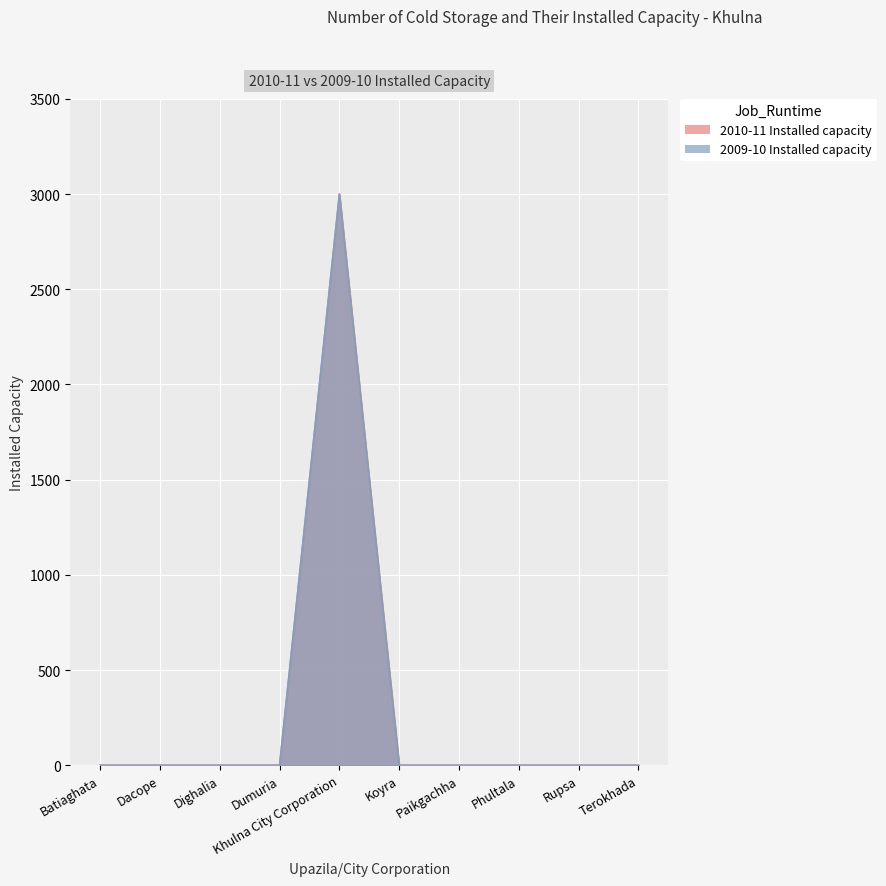

What position from the left is Khulna City Corporation?

5